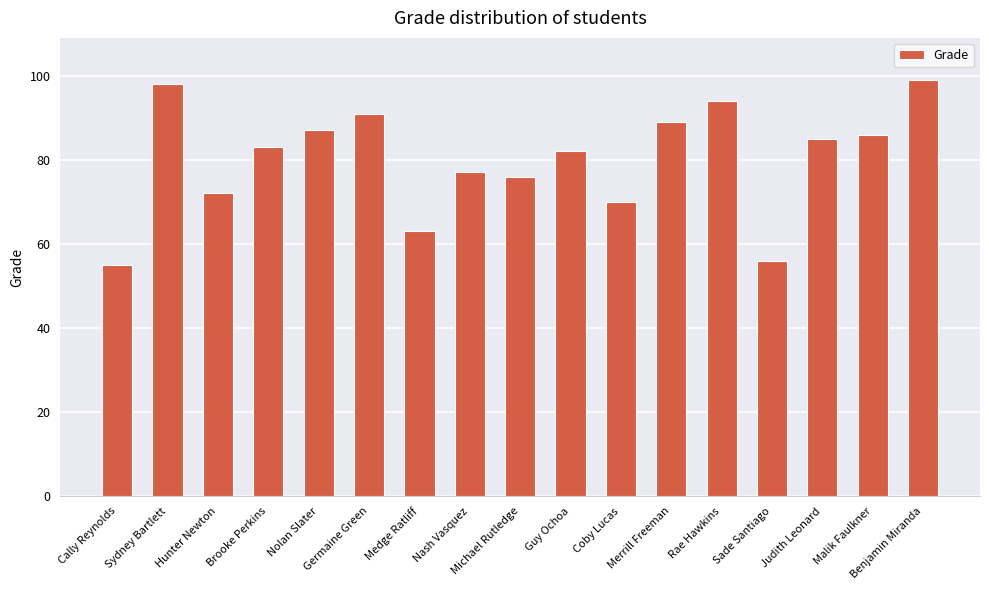

Does the chart contain any negative values?

No